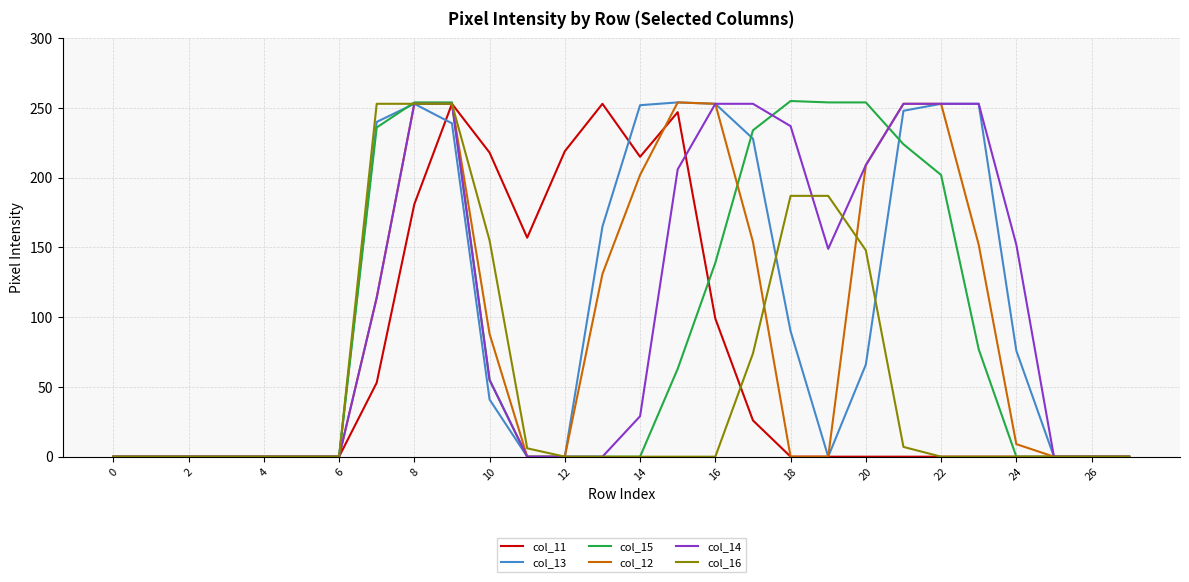

What is the greatest value displayed?

255